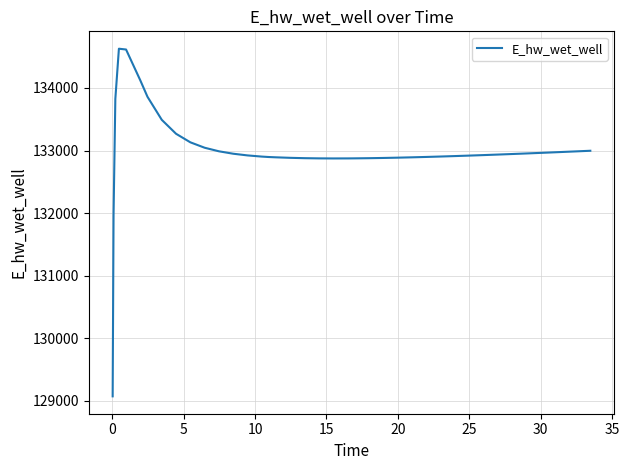

What is the maximum value shown in the chart?

134628.0